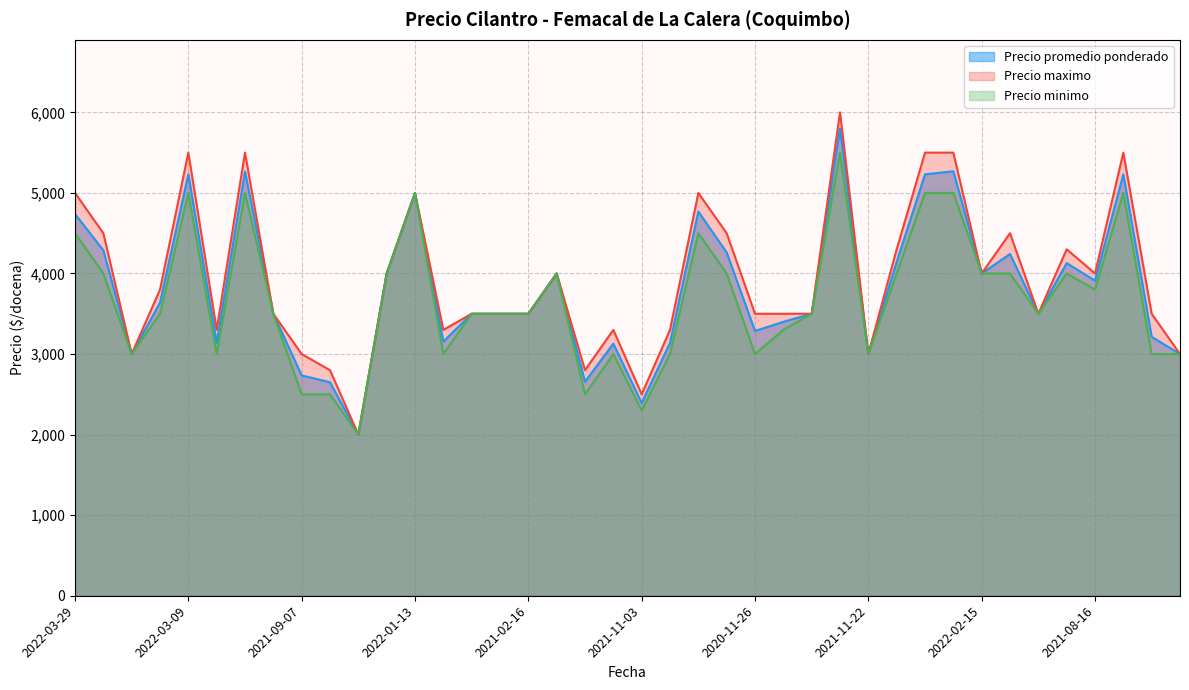

What is the sum of all Precio maximo values?

157200